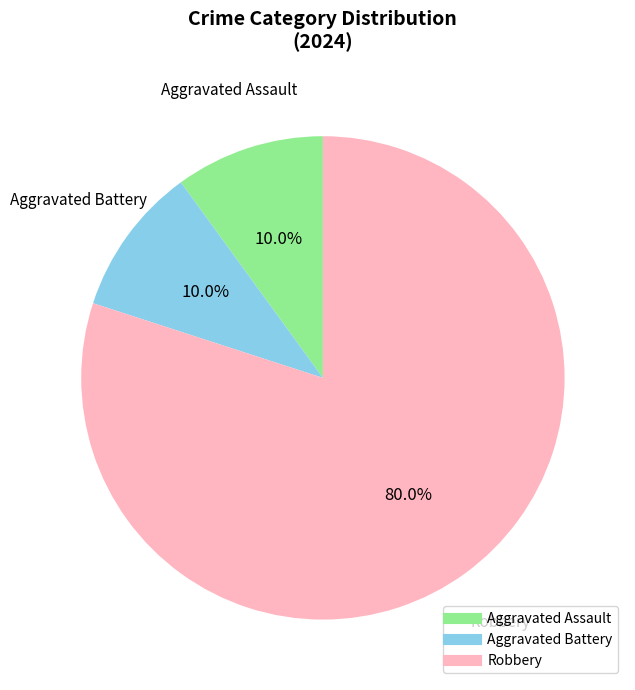

To the nearest percent, what is the average slice percentage?

33%